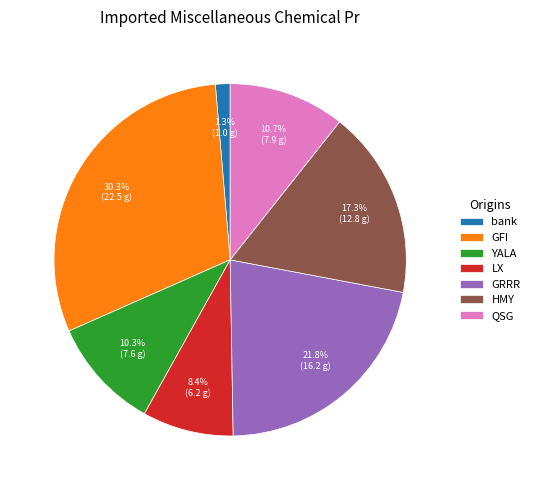

Which slice is the largest?

GFI